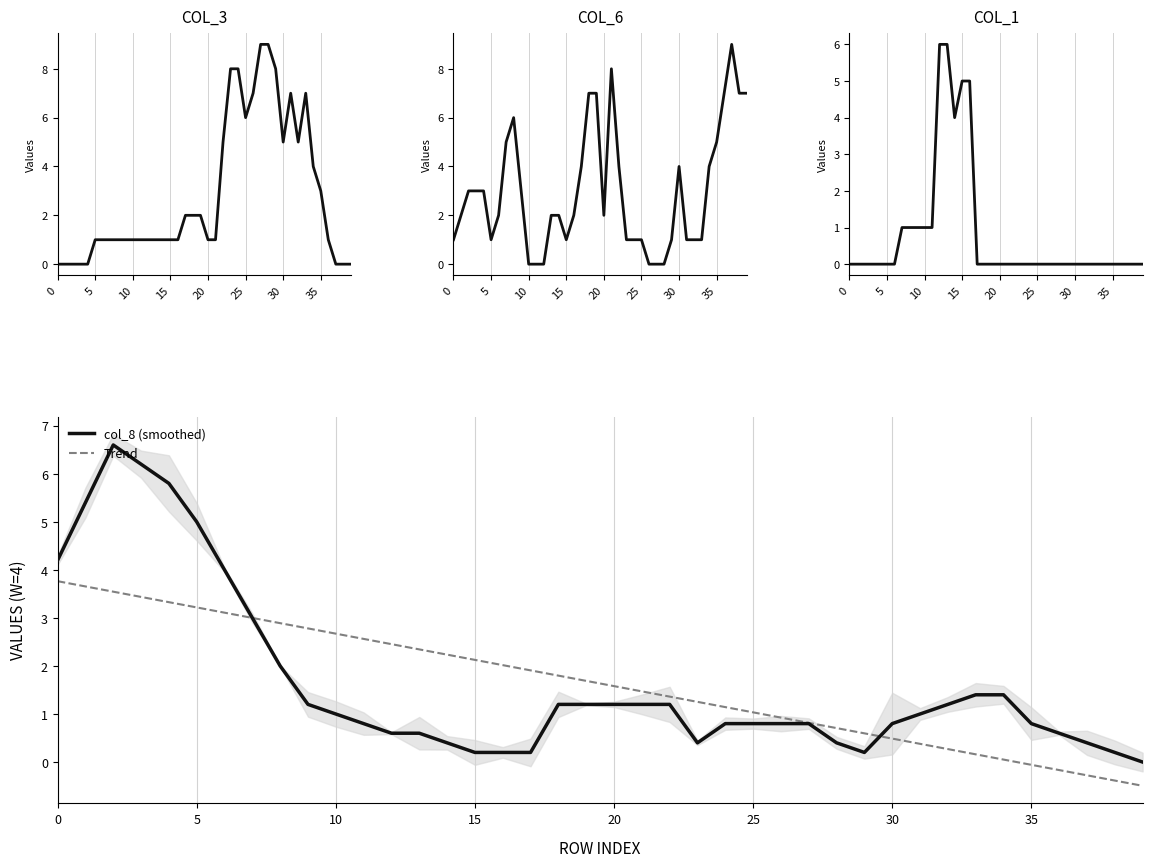

How many values in Trend are above zero?

35